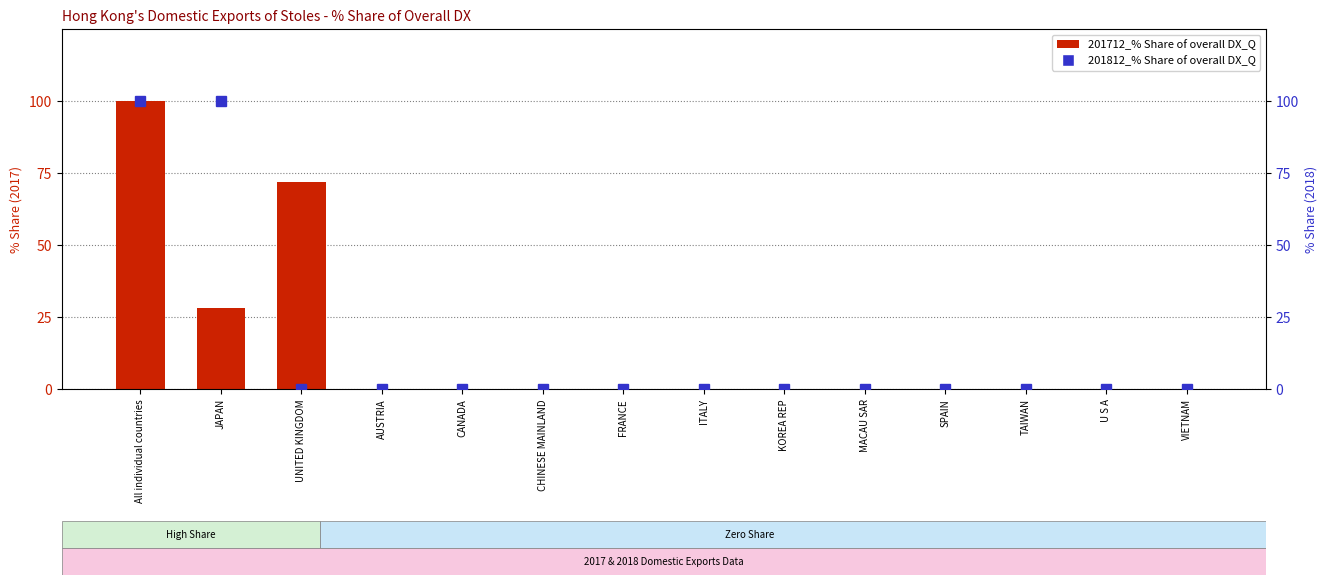

Which series has the largest total across all categories?

201712_% Share of overall DX_Q